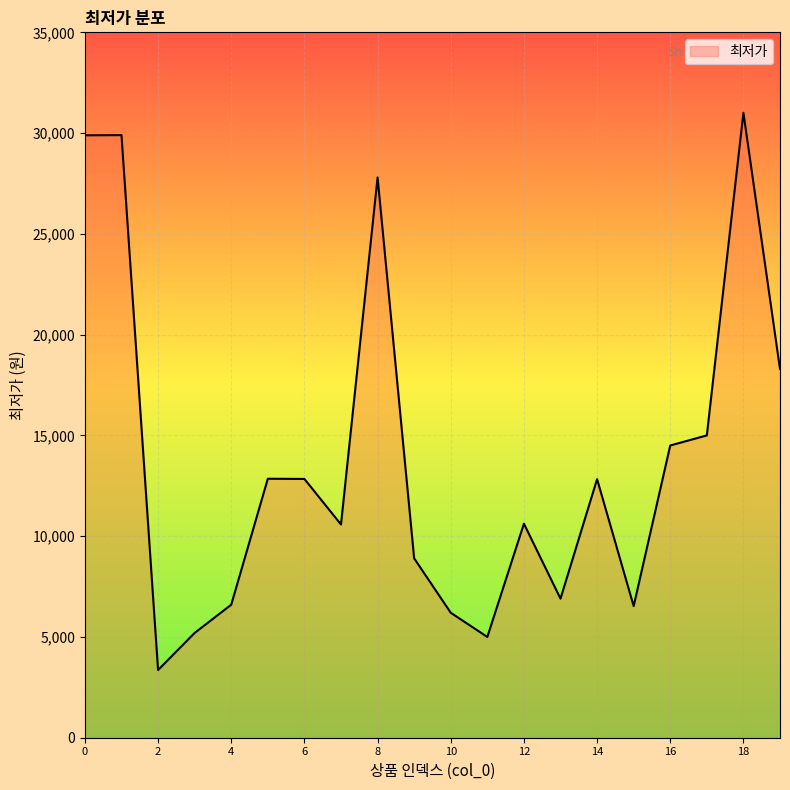

What is the smallest value displayed?

3360